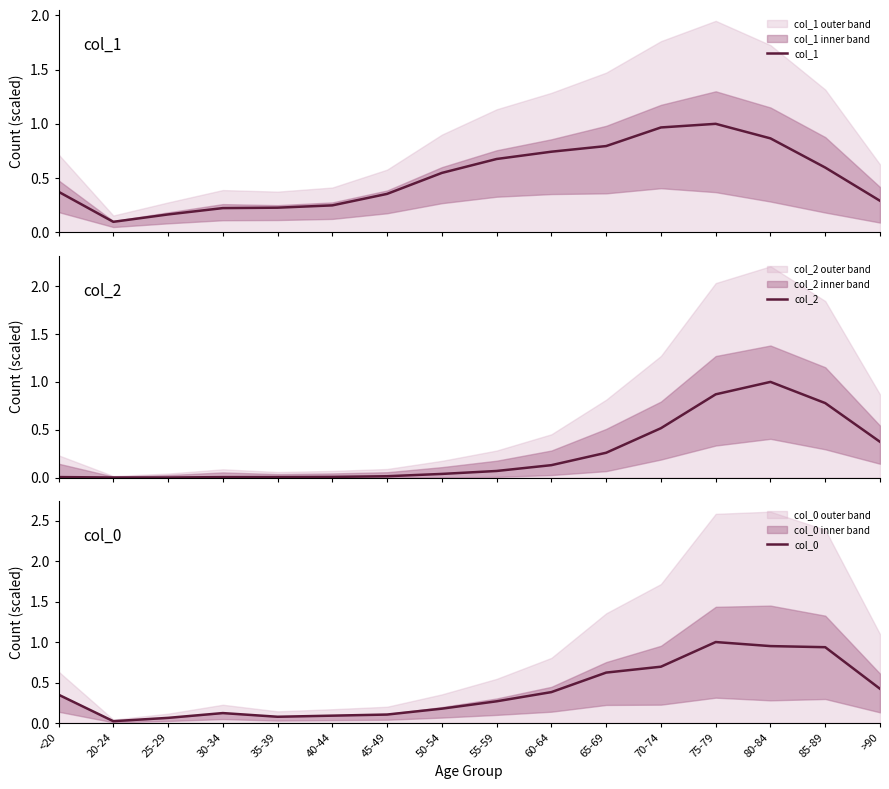

True or false: col_2 and col_1 intersect in this chart.

True